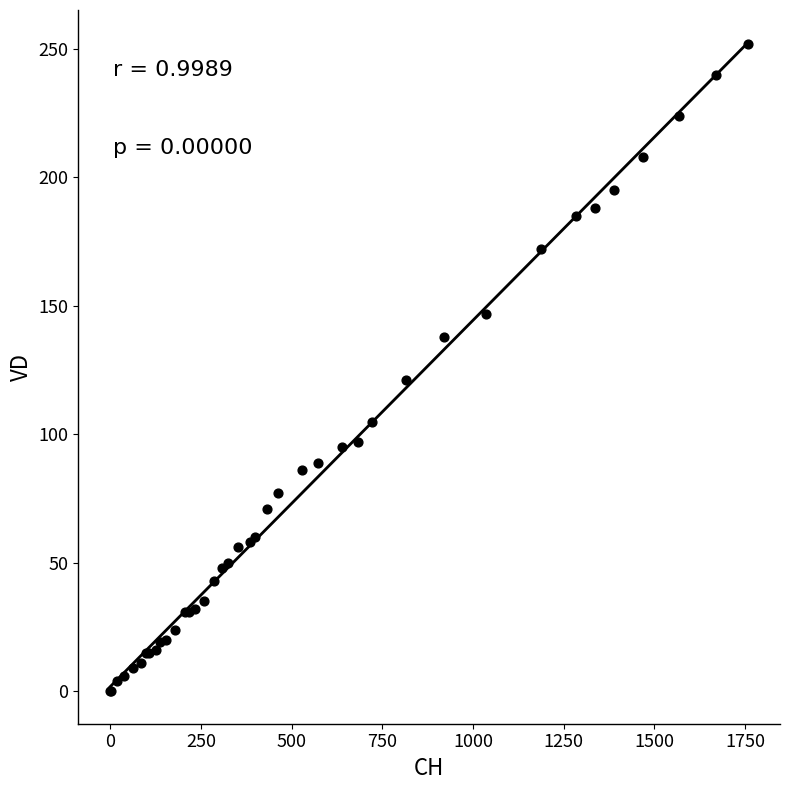

What Y value in the scatter plot is closest to 126?

121